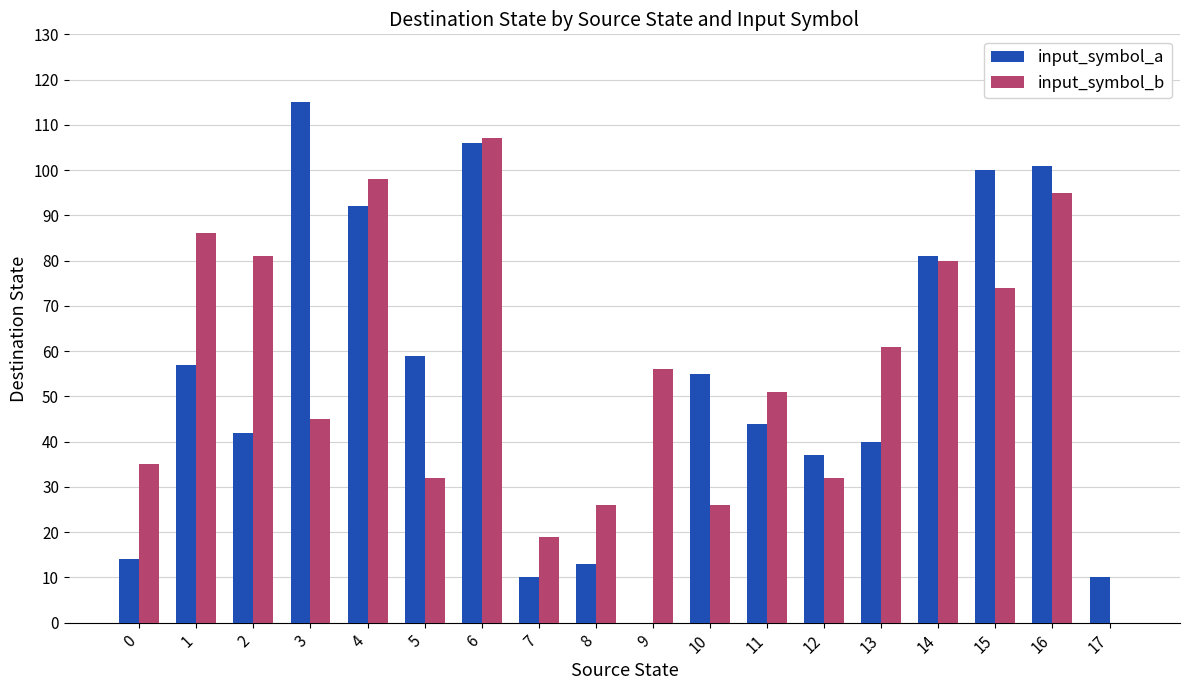

What is the total value across all series at 3?

160